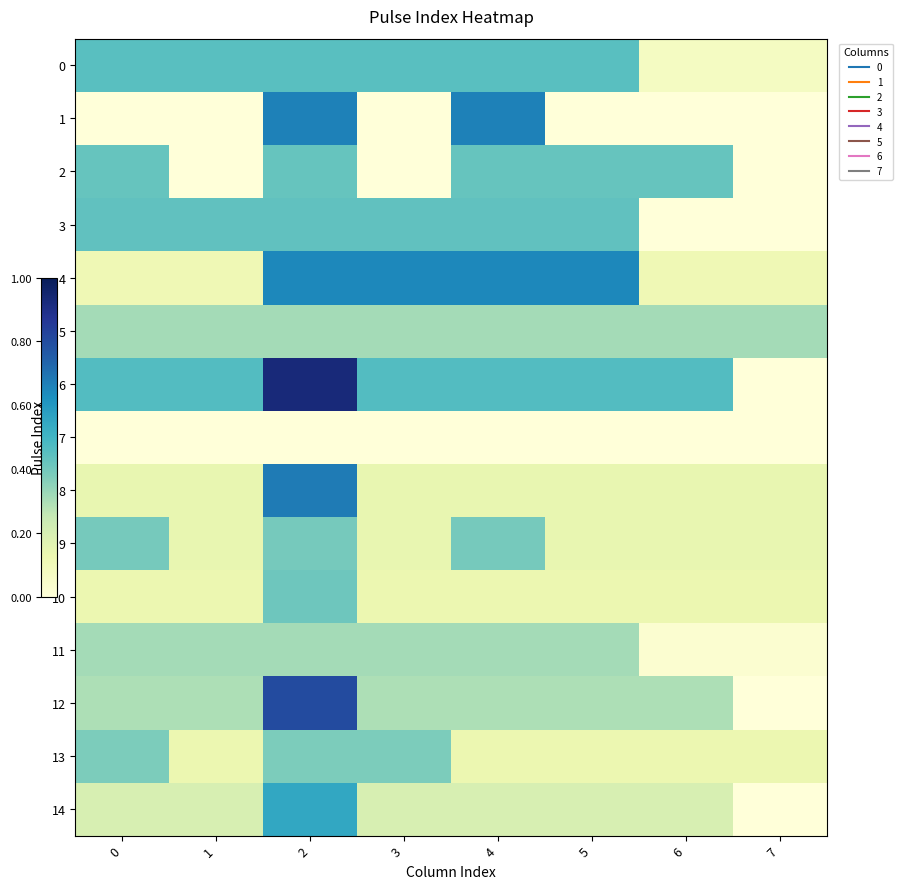

Reading left to right, extract all data points from this chart.

0: 0=0.5	1=0.5	2=0.5	3=0.5	4=0.5	5=0.5	6=0.1	7=0.1
1: 0=0.0	1=0.0	2=0.7	3=0.0	4=0.7	5=0.0	6=0.0	7=0.0
2: 0=0.4	1=0.0	2=0.4	3=0.0	4=0.4	5=0.4	6=0.4	7=0.0
3: 0=0.4	1=0.4	2=0.4	3=0.4	4=0.4	5=0.4	6=0.0	7=0.0
4: 0=0.1	1=0.1	2=0.6	3=0.6	4=0.6	5=0.6	6=0.1	7=0.1
5: 0=0.3	1=0.3	2=0.3	3=0.3	4=0.3	5=0.3	6=0.3	7=0.3
6: 0=0.5	1=0.5	2=0.9	3=0.5	4=0.5	5=0.5	6=0.5	7=0.0
7: 0=0.0	1=0.0	2=0.0	3=0.0	4=0.0	5=0.0	6=0.0	7=0.0
8: 0=0.1	1=0.1	2=0.7	3=0.1	4=0.1	5=0.1	6=0.1	7=0.1
9: 0=0.4	1=0.1	2=0.4	3=0.1	4=0.4	5=0.1	6=0.1	7=0.1
10: 0=0.1	1=0.1	2=0.4	3=0.1	4=0.1	5=0.1	6=0.1	7=0.1
11: 0=0.3	1=0.3	2=0.3	3=0.3	4=0.3	5=0.3	6=0.0	7=0.0
12: 0=0.3	1=0.3	2=0.8	3=0.3	4=0.3	5=0.3	6=0.3	7=0.0
13: 0=0.4	1=0.1	2=0.4	3=0.4	4=0.1	5=0.1	6=0.1	7=0.1
14: 0=0.2	1=0.2	2=0.5	3=0.2	4=0.2	5=0.2	6=0.2	7=0.0